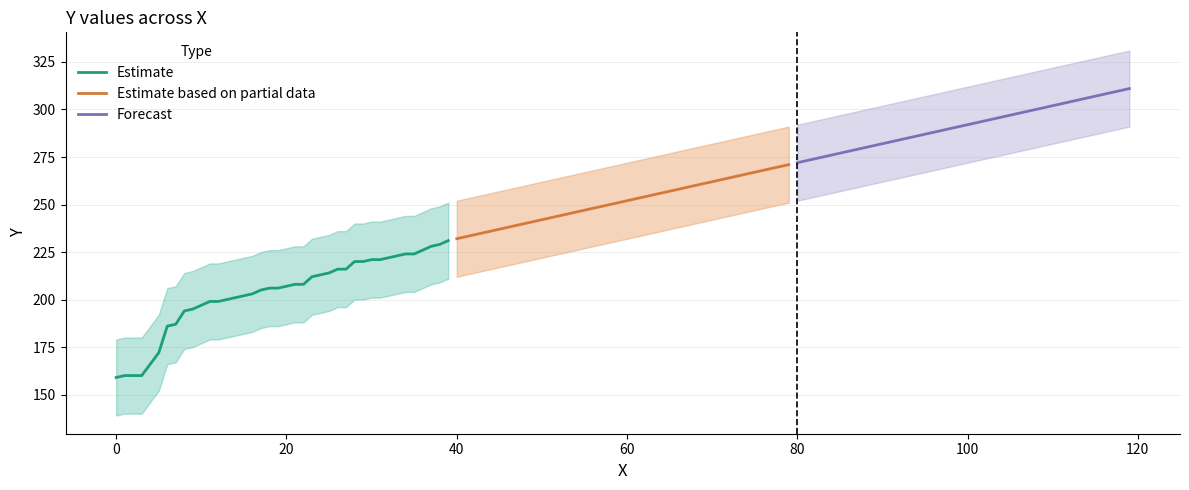

What is the value of the Estimate point at the 23rd from the left?

208